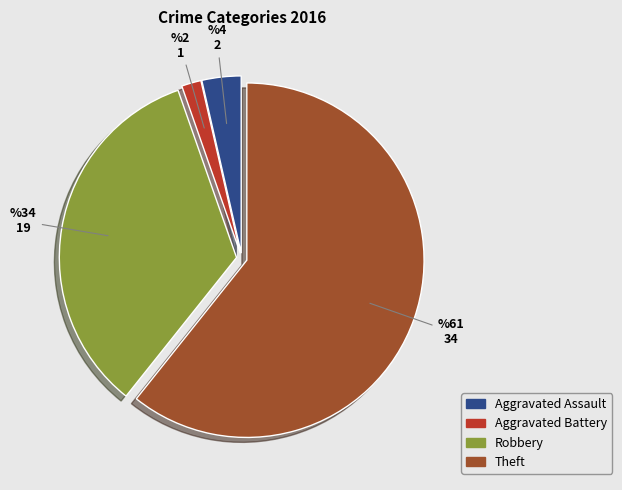

Rank the categories by value from lowest to highest.

Aggravated Battery, Aggravated Assault, Robbery, Theft